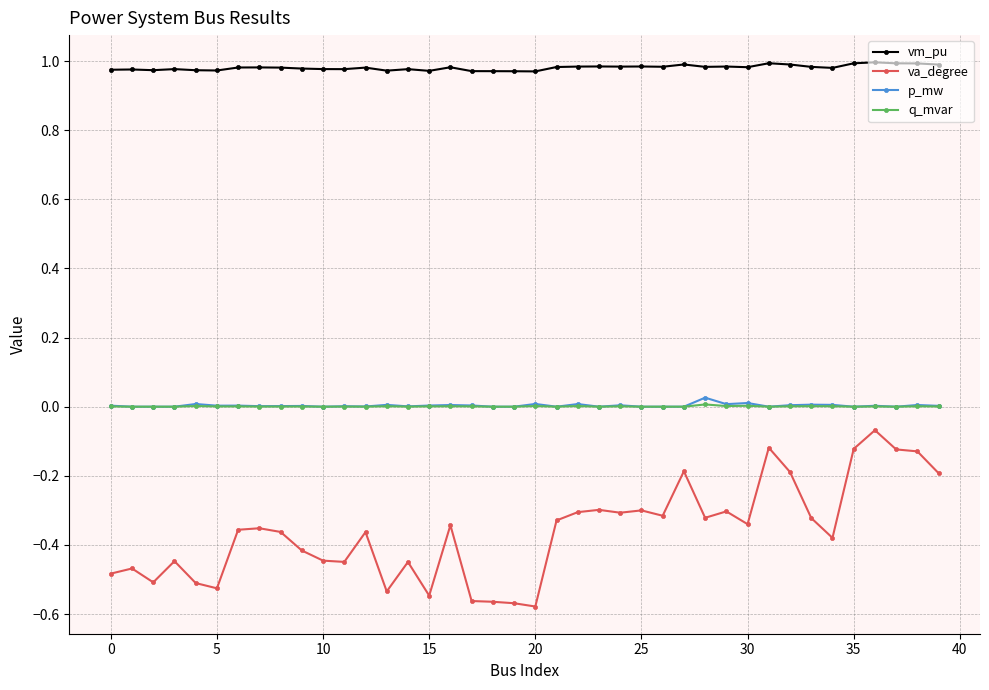

True or false: p_mw and vm_pu cross at least once.

False